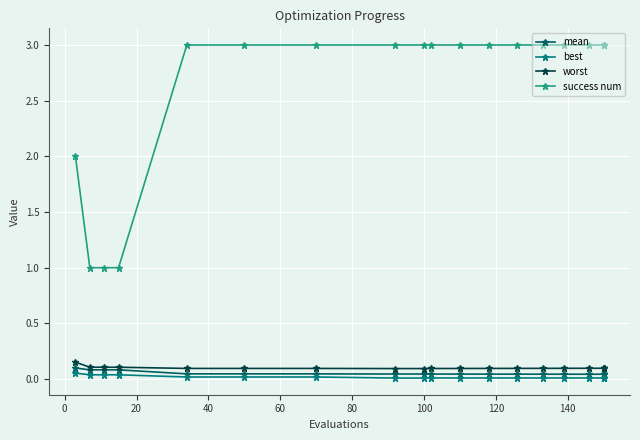

What is the sum of all mean values?

1.1